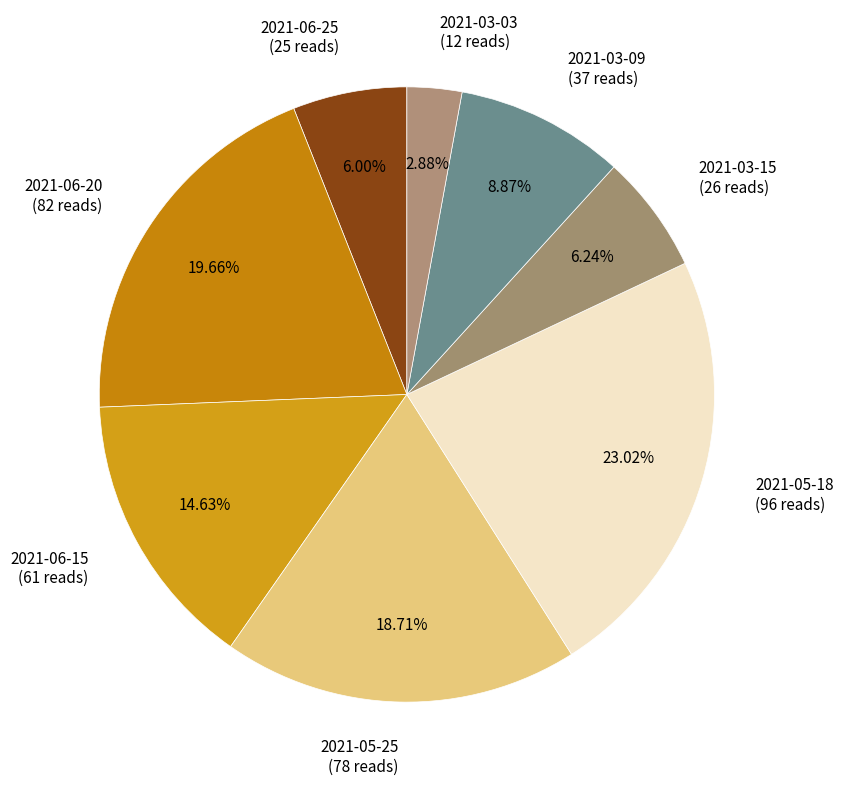

To the nearest percent, what portion does 2021-06-20 represent?

20%